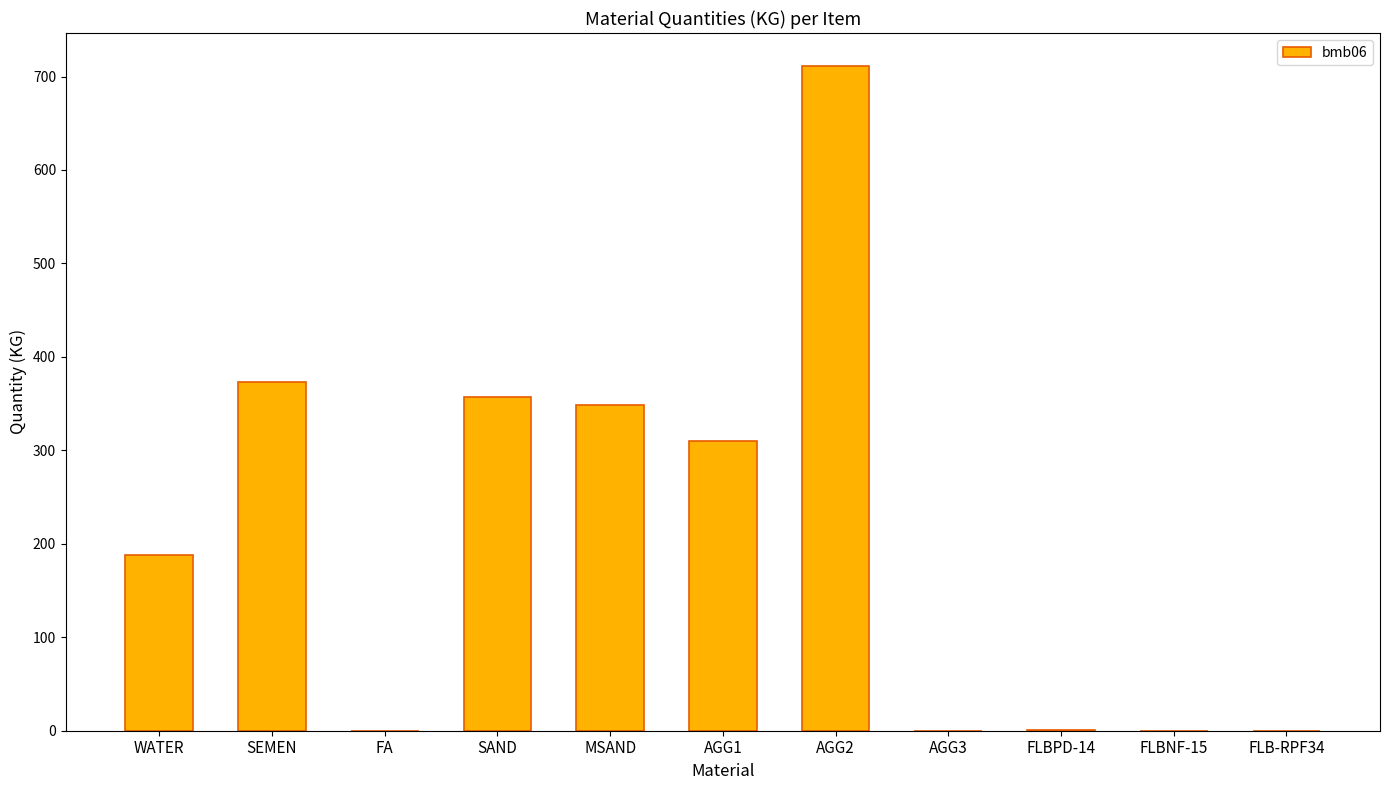

What is the sum of all values?

2289.3